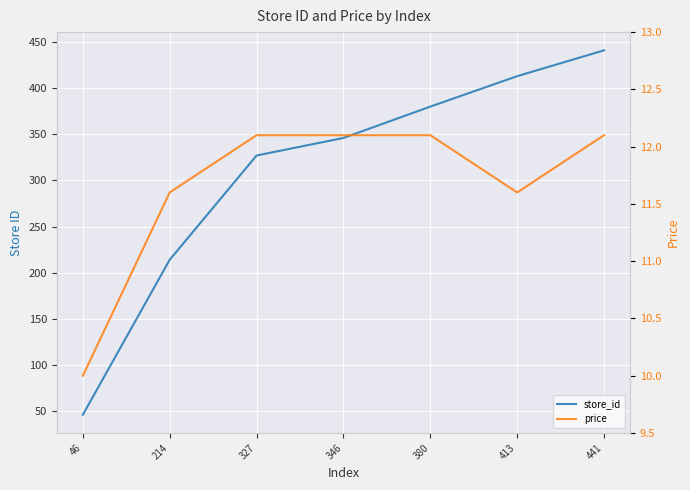

Which series has the largest total across all categories?

store_id